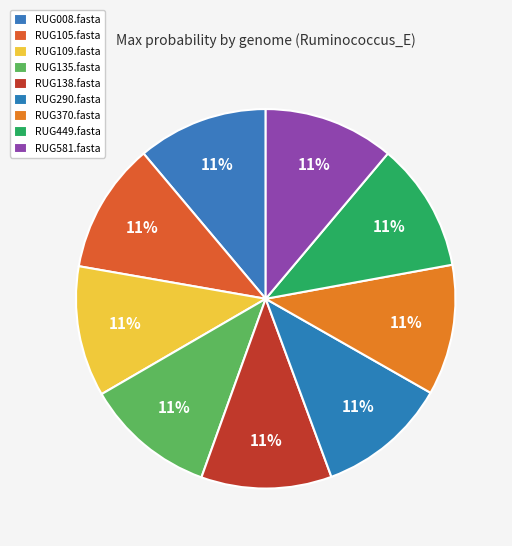

Does RUG581.fasta represent more than half of the total?

No